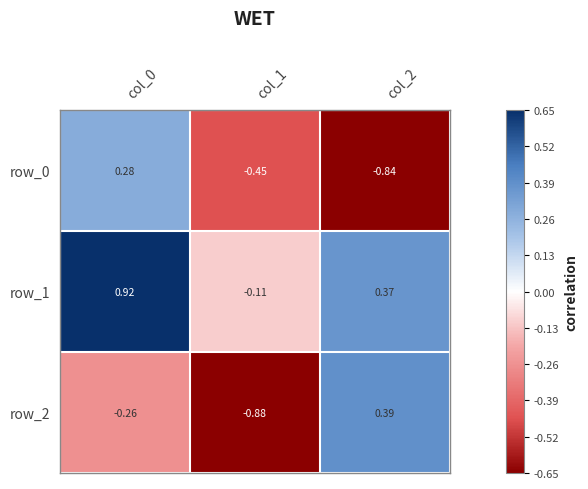

How many values in the row_1 series are below 0?

1